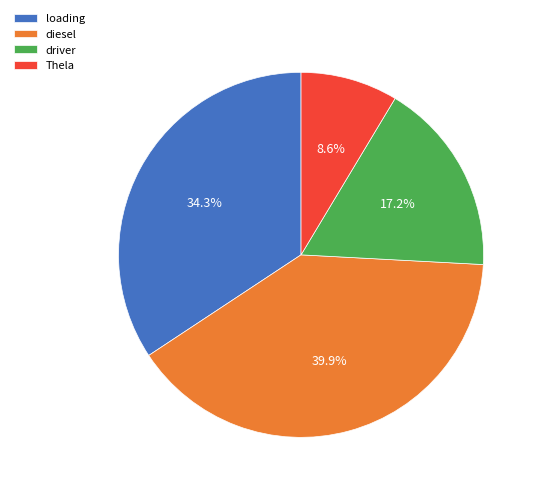

Do diesel and Thela together represent more than half of the pie?

No